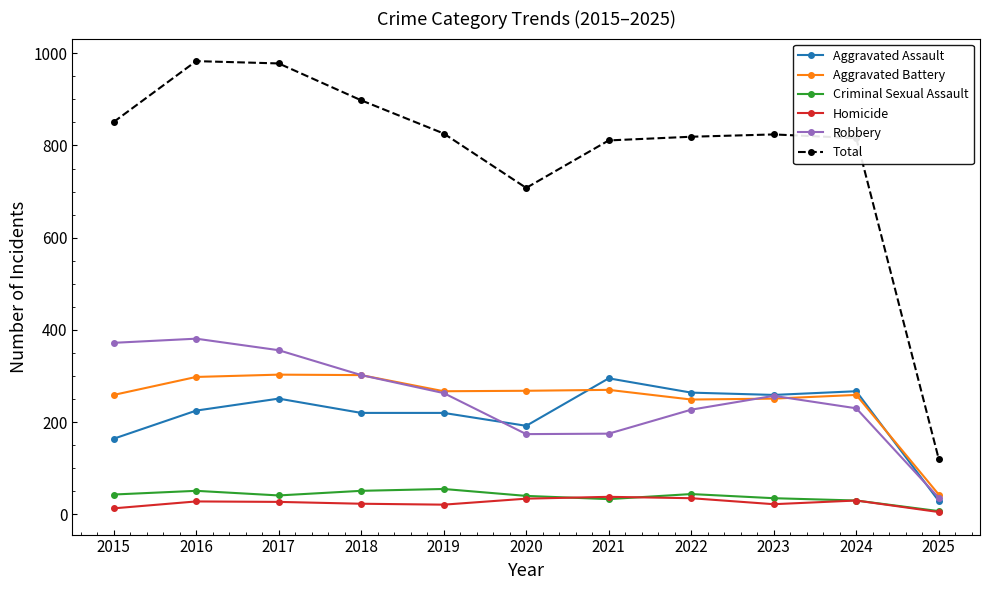

True or false: Homicide and Aggravated Battery cross at least once.

False